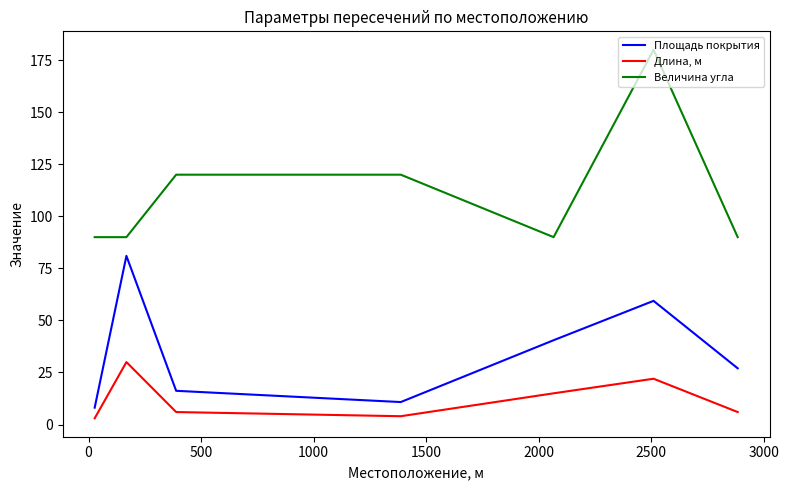

What is the lowest value of the Площадь покрытия series?

8.1